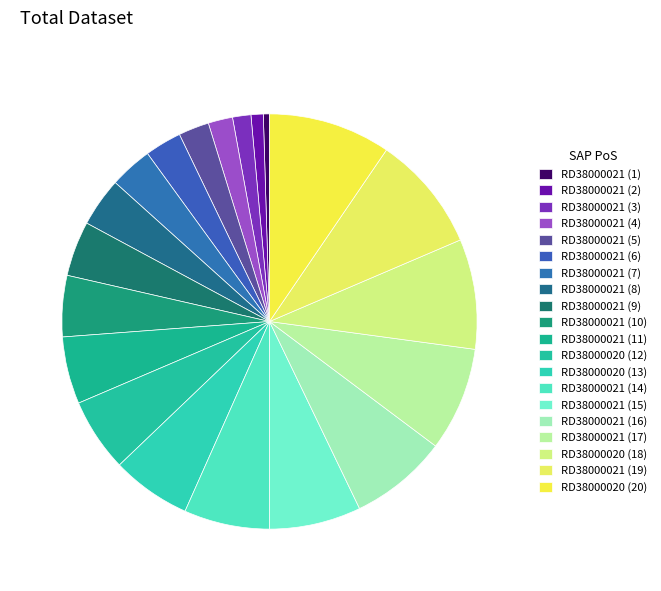

How many slices are in this pie chart?

20